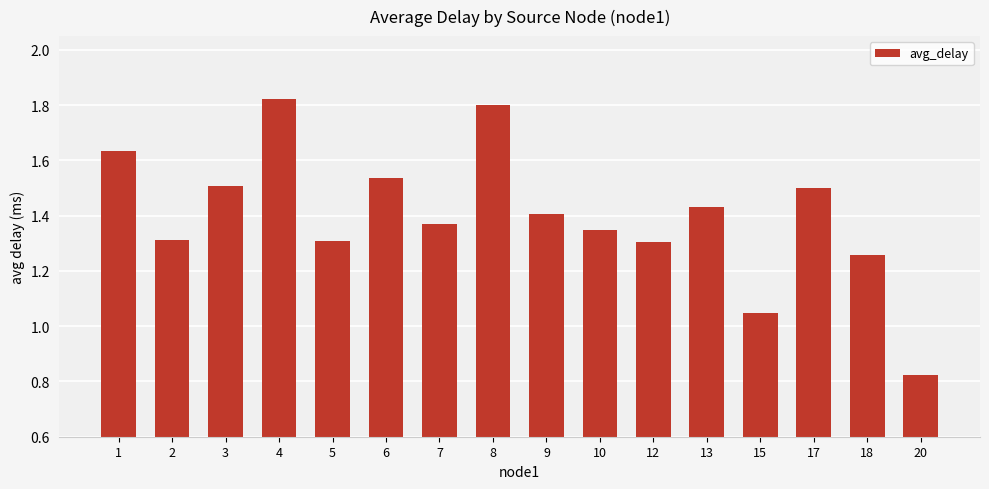

How many data points are above 1?

15